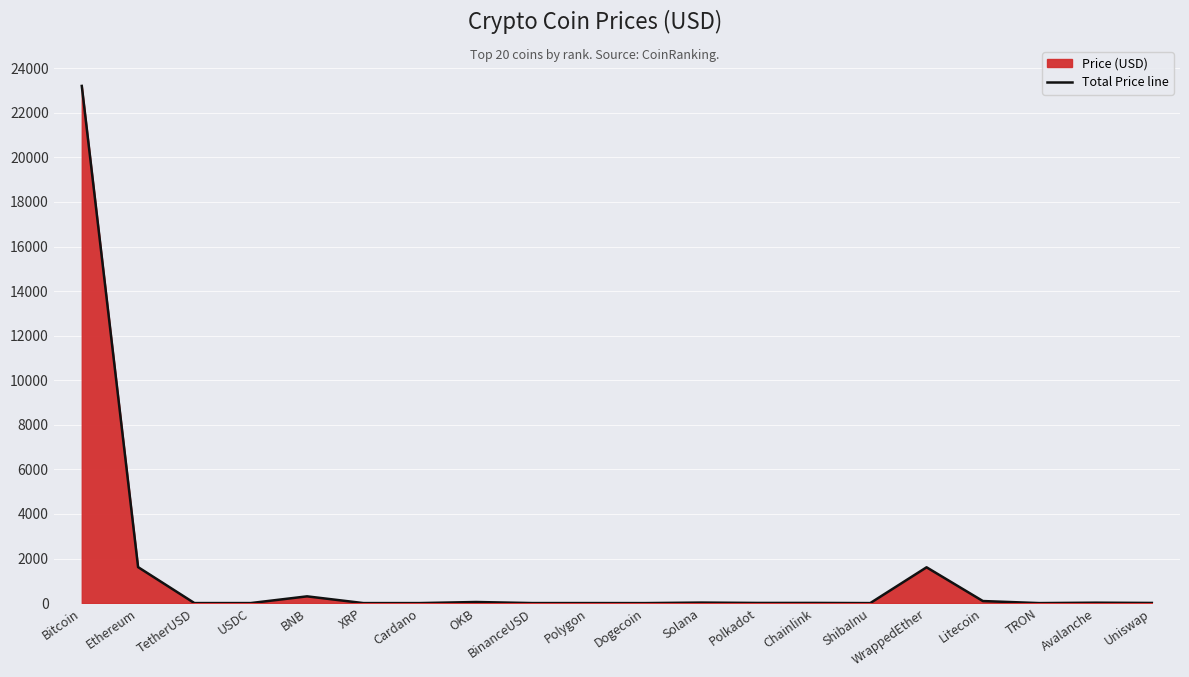

At which category does the chart reach its peak across all series?

Bitcoin